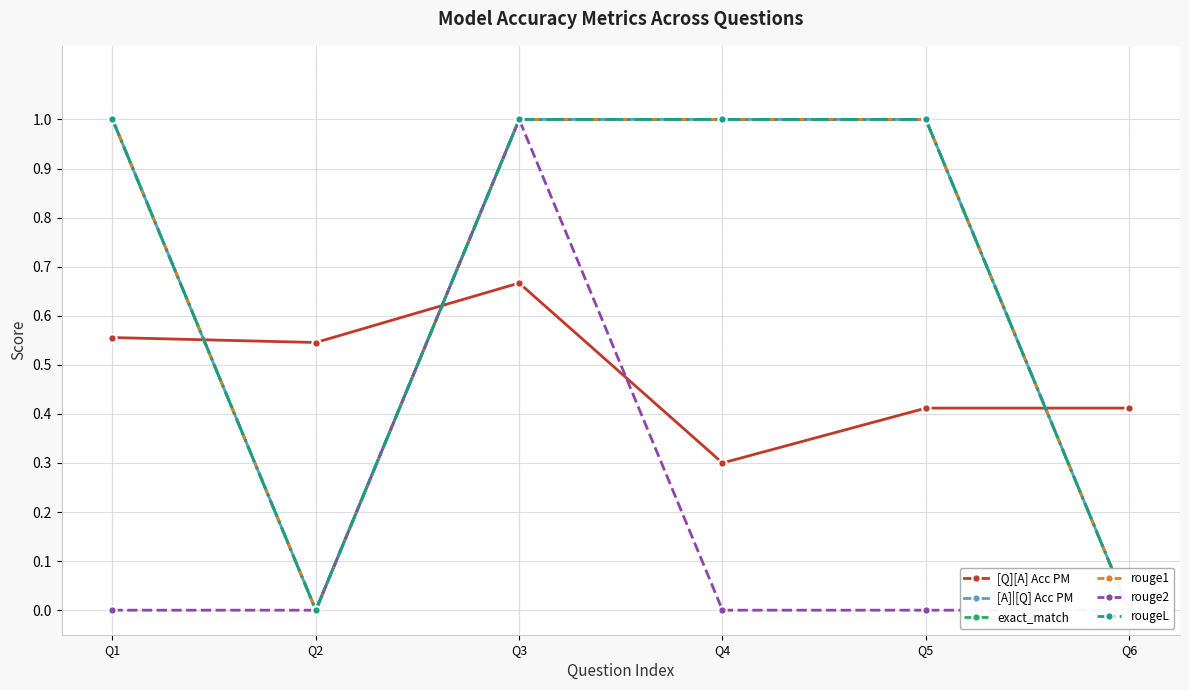

Does the chart have visible grid lines?

Yes